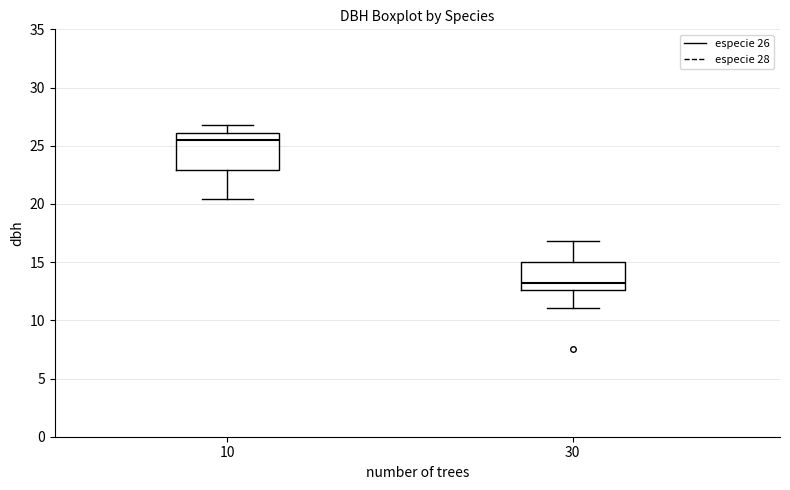

Which box's median line is the highest?

10